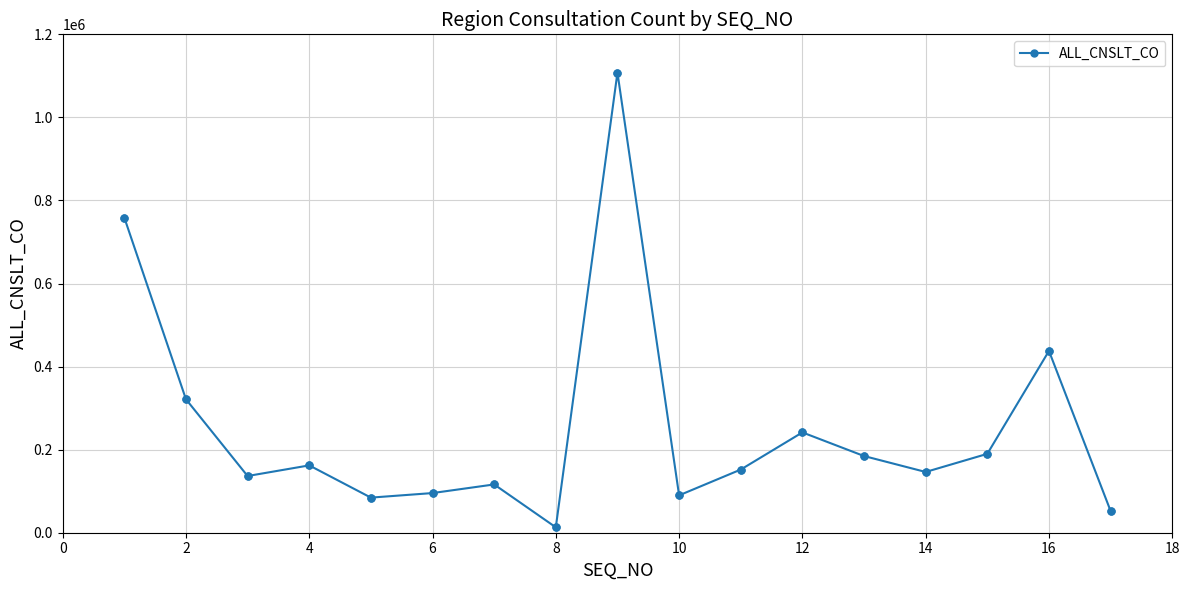

How many interior local peaks (higher than both neighbors) does the data have?

5